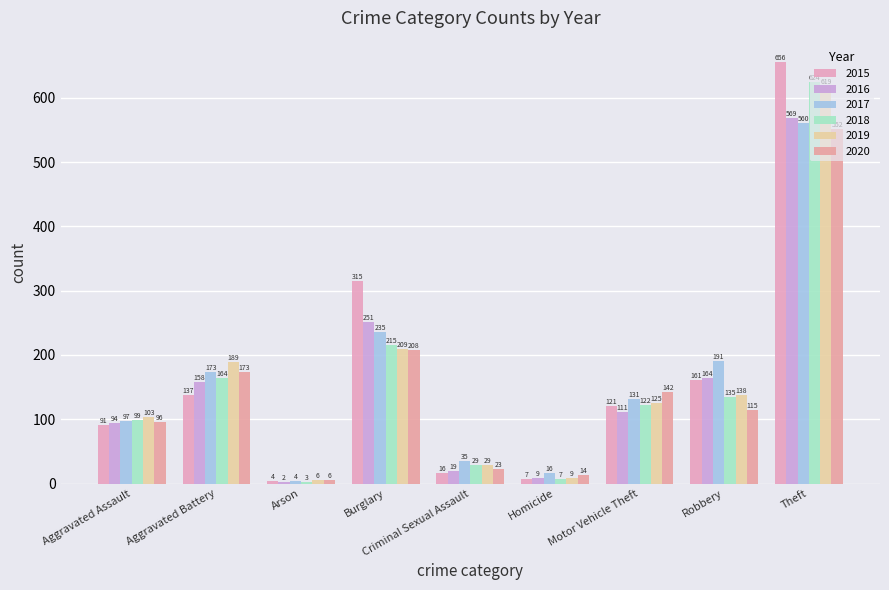

What is the total value across all series at Robbery?

904